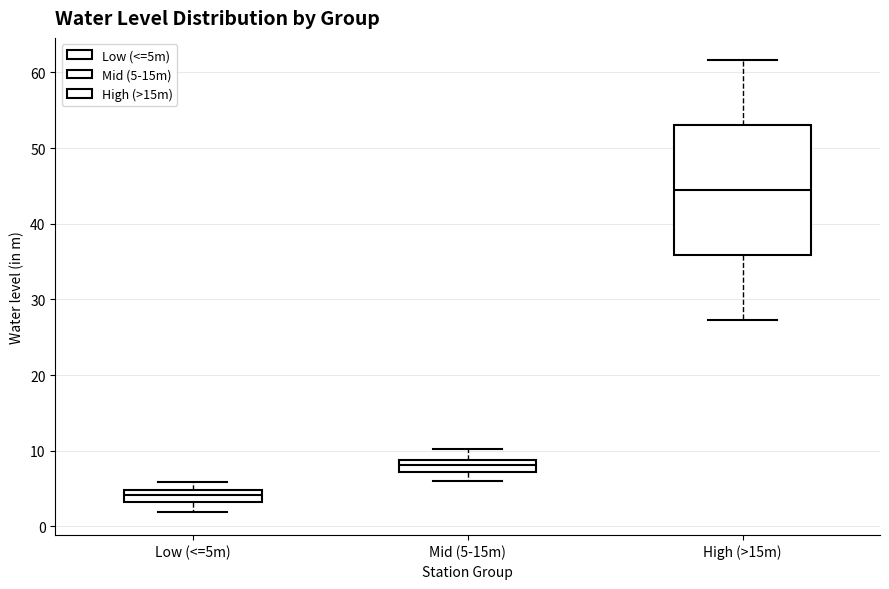

Which box has the lowest median line?

Low (<=5m)